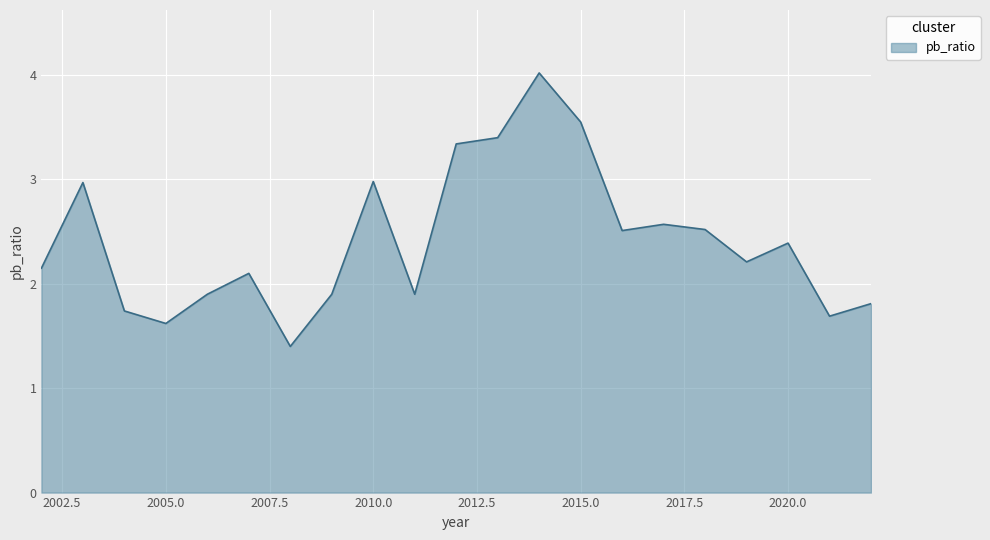

What is the difference between the maximum and minimum values?

2.6